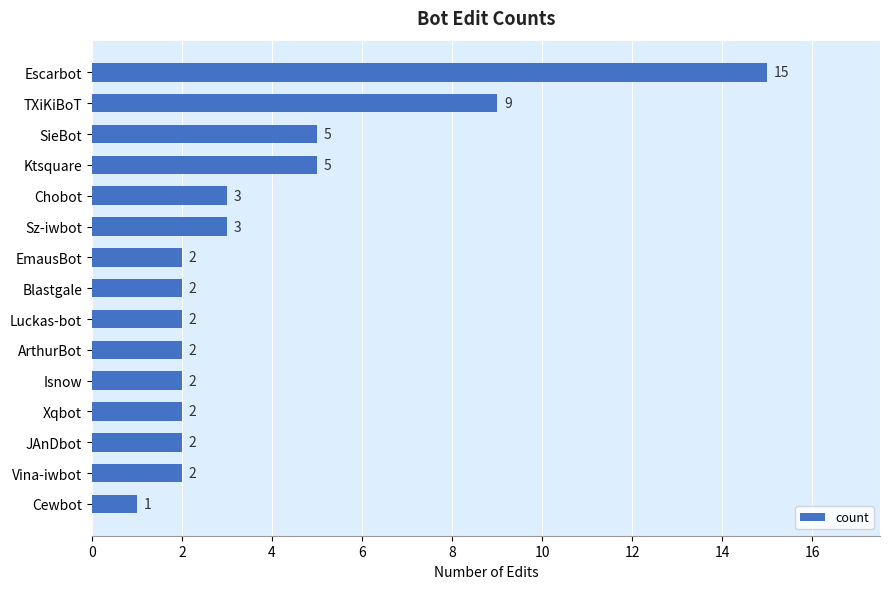

What is the label of the 2nd bar from the bottom?

Vina-iwbot